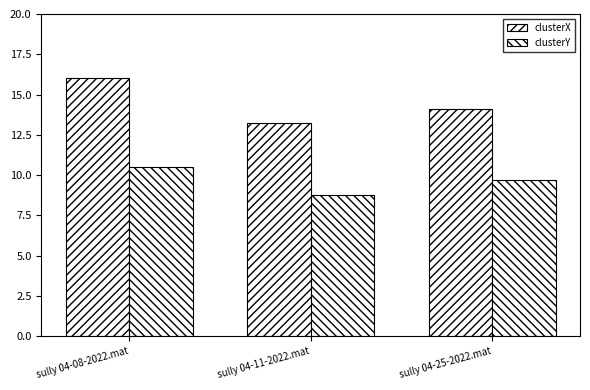

Are the bars horizontal?

No